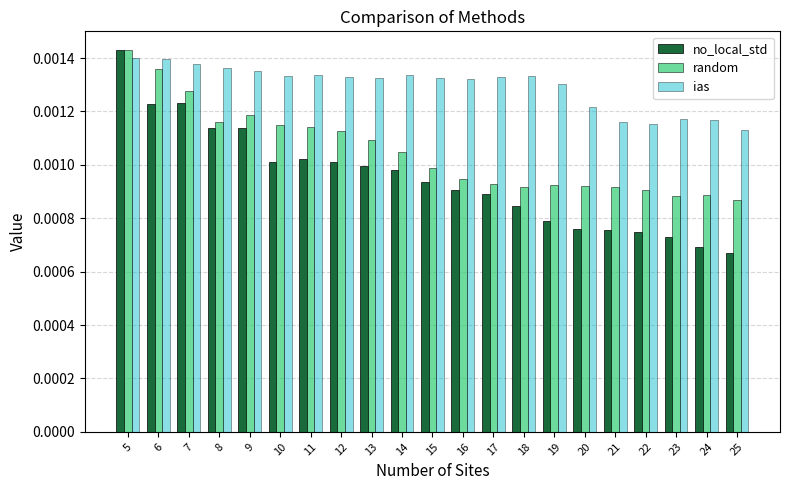

How many bars are there in total?

63